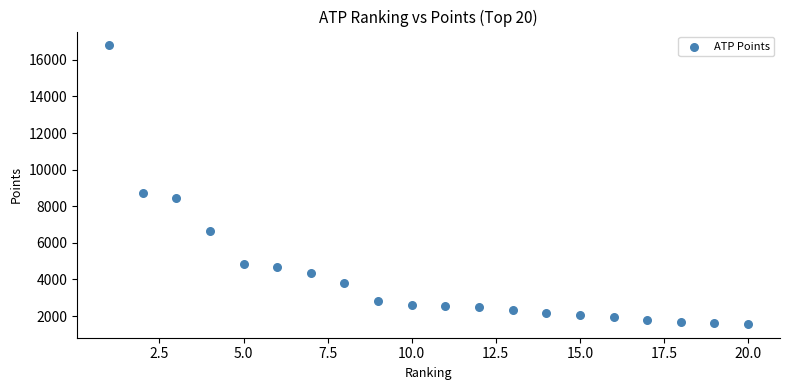

What is the range of X values (max minus min)?

19